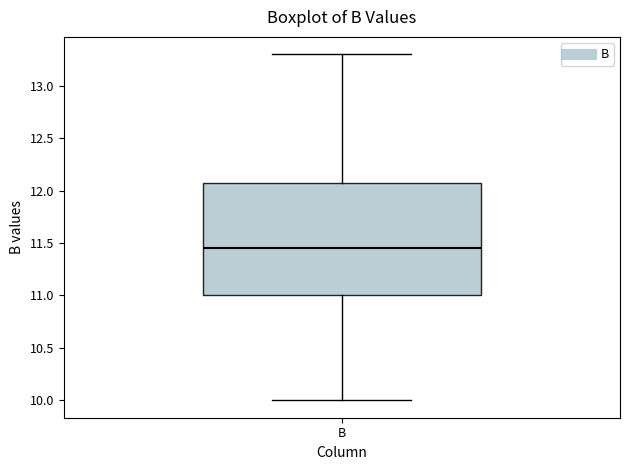

Read this box plot against the y-axis: the position of the median line, the range covered by the box, and the ends of both whiskers. The values are not printed on the chart, so give them approximately, as read against the axis.

median 11.45, box 11.00 to 12.10, whiskers 10.00 to 13.30